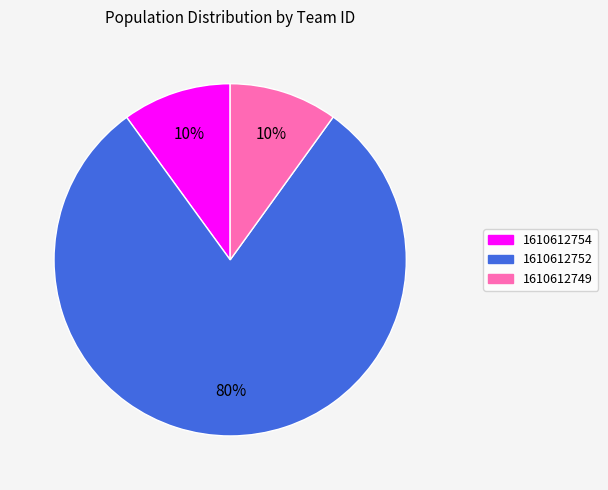

To the nearest percent, what percentage of the pie is 1610612754?

10%